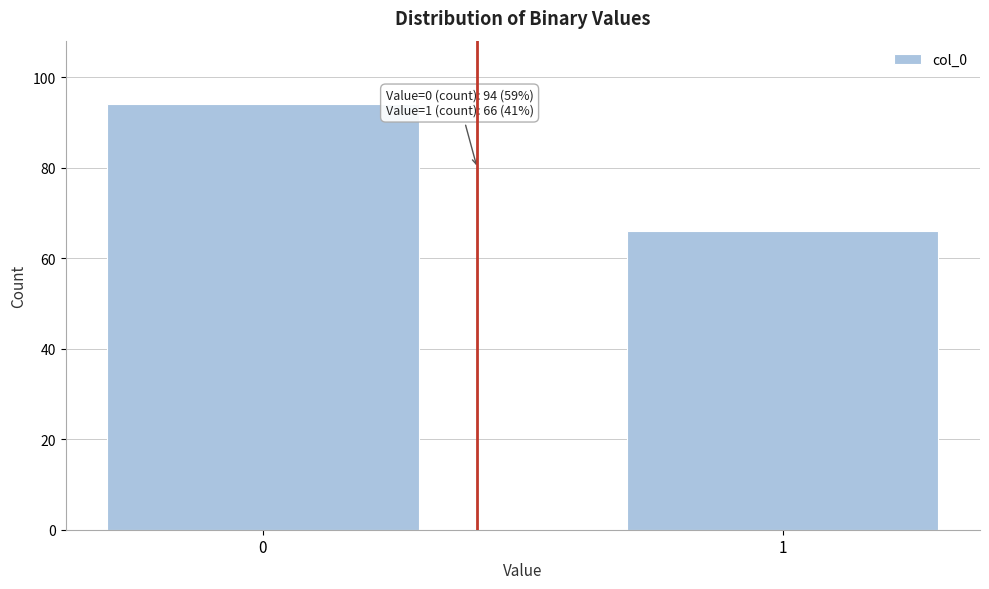

Reading right to left, what are all the values shown in this chart?

66	94